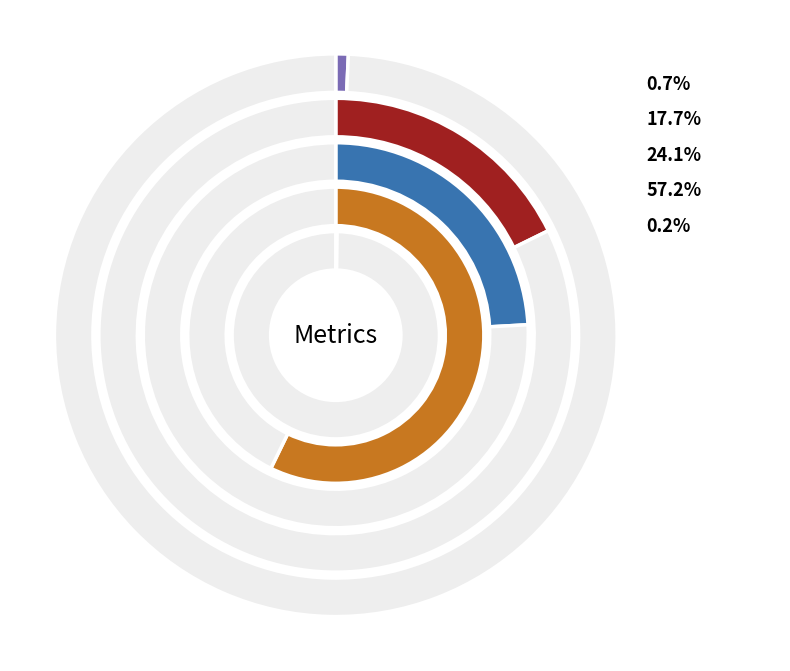

What percentage is the MAPE slice, to the nearest percent?

18%